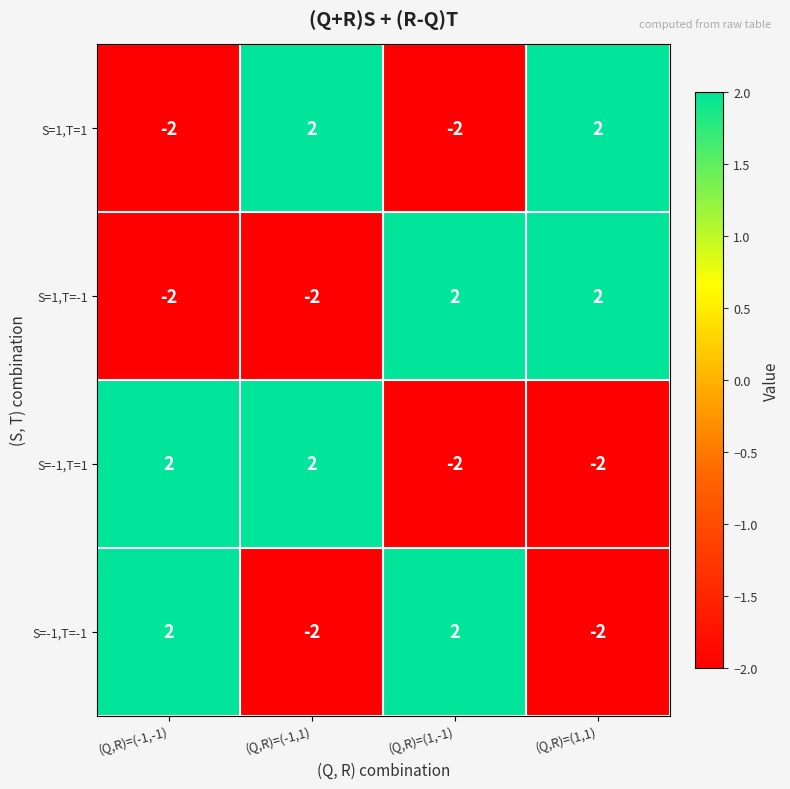

The value of S=-1,T=-1 at (Q,R)=(-1,-1) is 2. True or false?

True